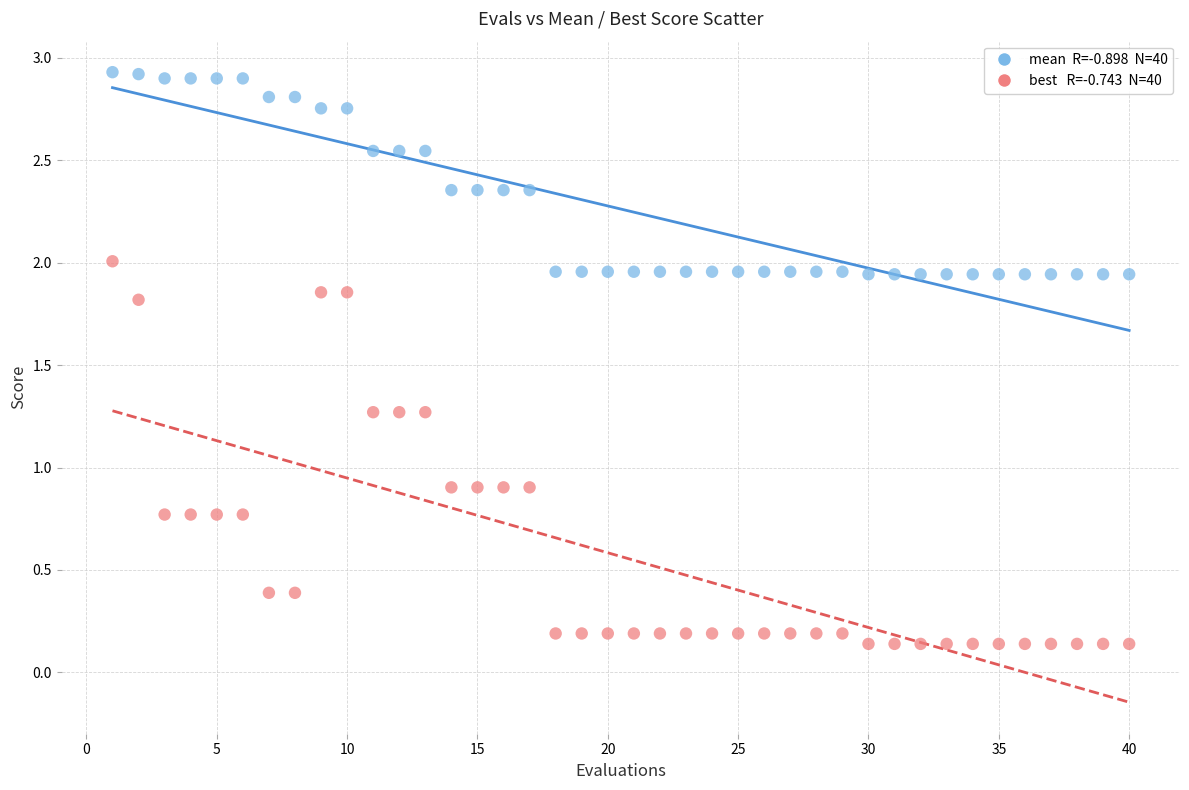

Across all data points, what is the range of X values (max minus min)?

39.0